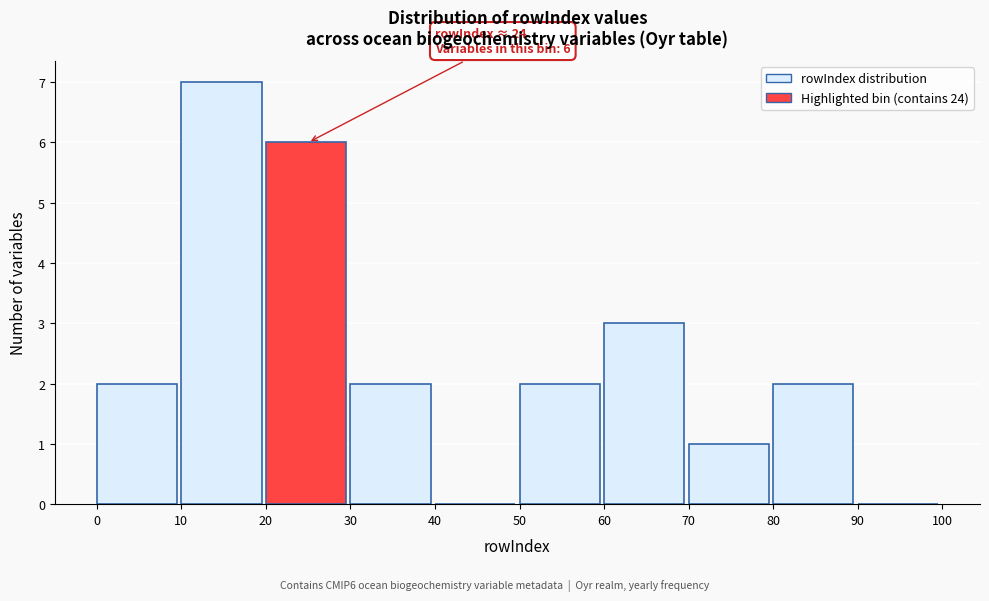

Over which range of the x-axis is the bar tallest?

10 to 20